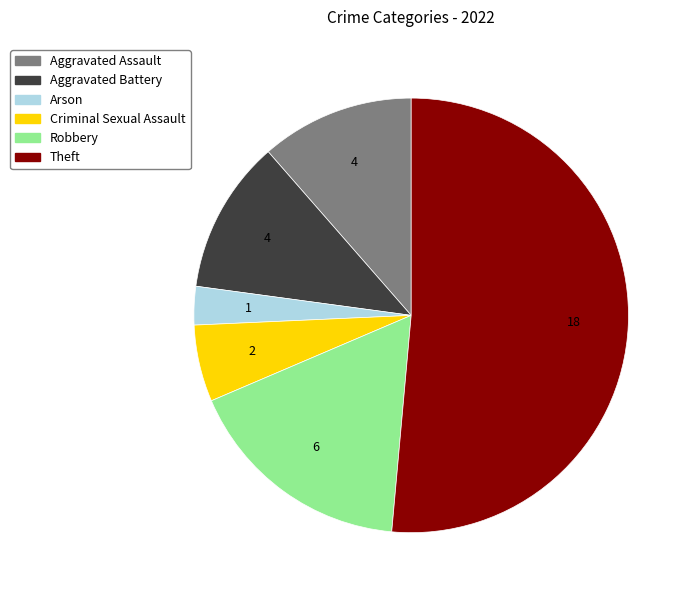

Approximately how many times larger is the value at Robbery compared to Arson?

6.0